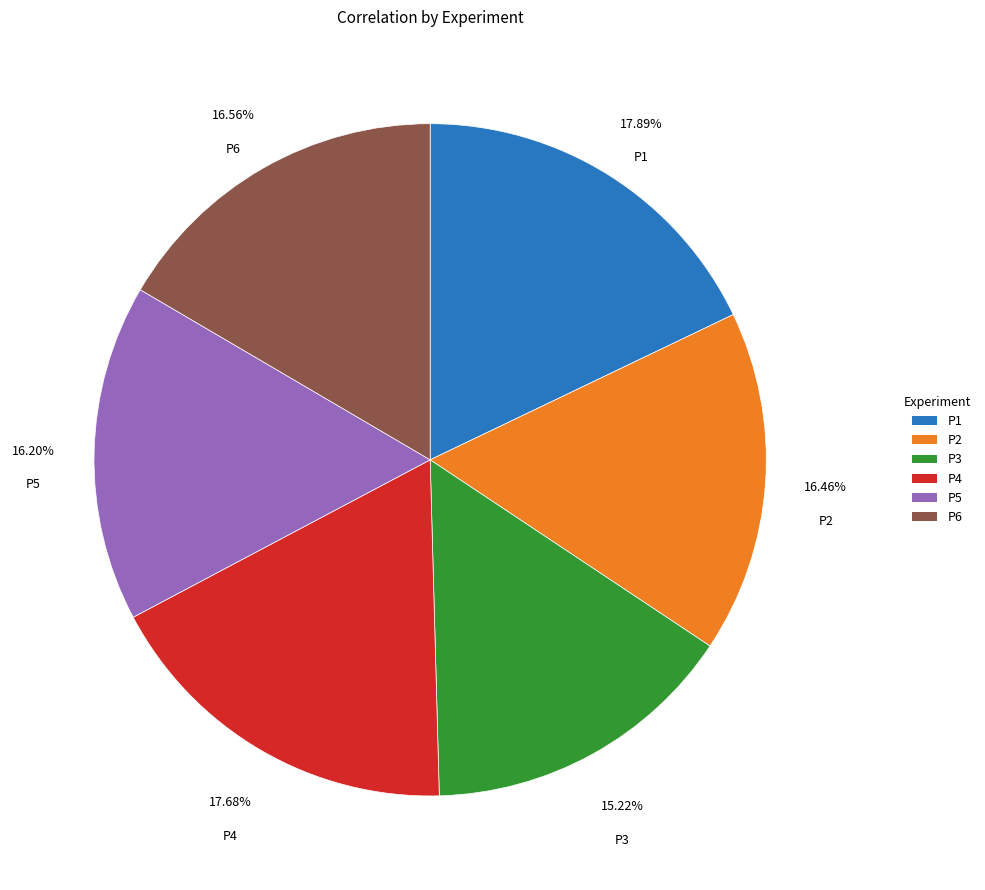

Does P2 account for over 50% of the chart?

No